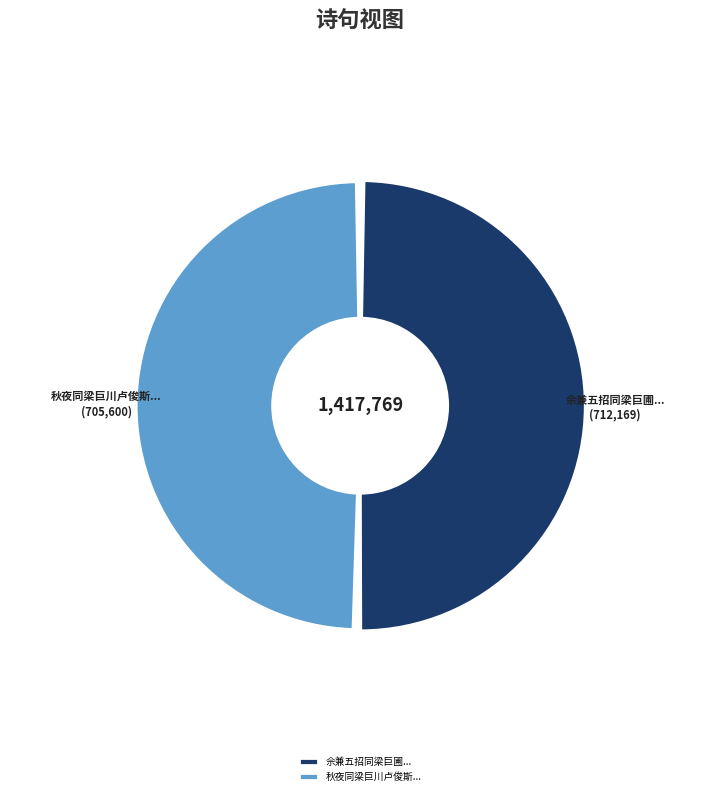

What portion of the pie excludes 秋夜同梁巨川卢俊斯过宿潘子登寓斋早起别去与巨川登锦岩次子登韵?

50.2%